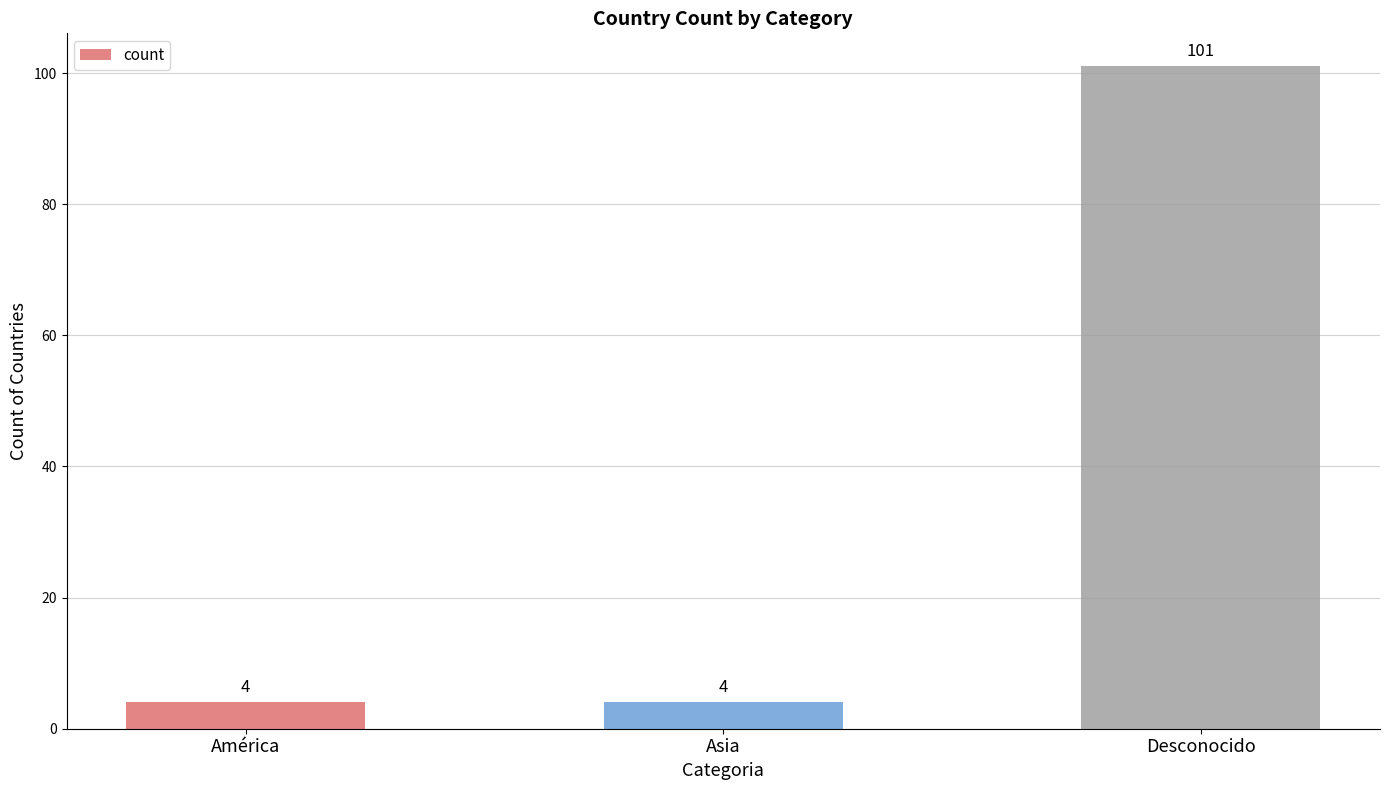

Is it true that the value at Desconocido is 41?

False